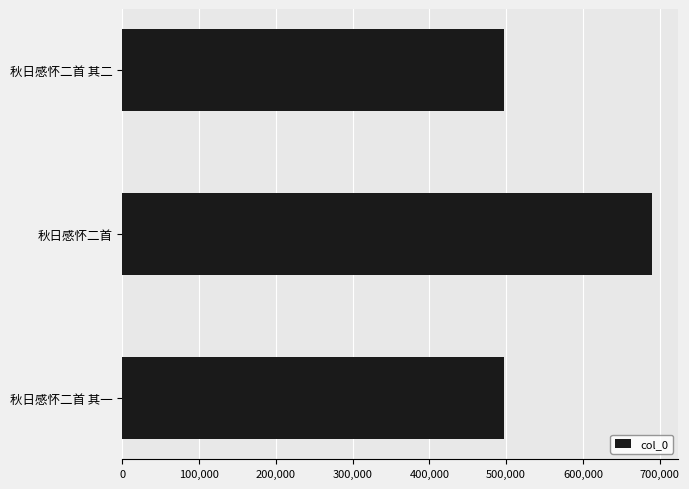

What is the ratio of the value at 秋日感怀二首 其一 to the value at 秋日感怀二首 其二?

1.0